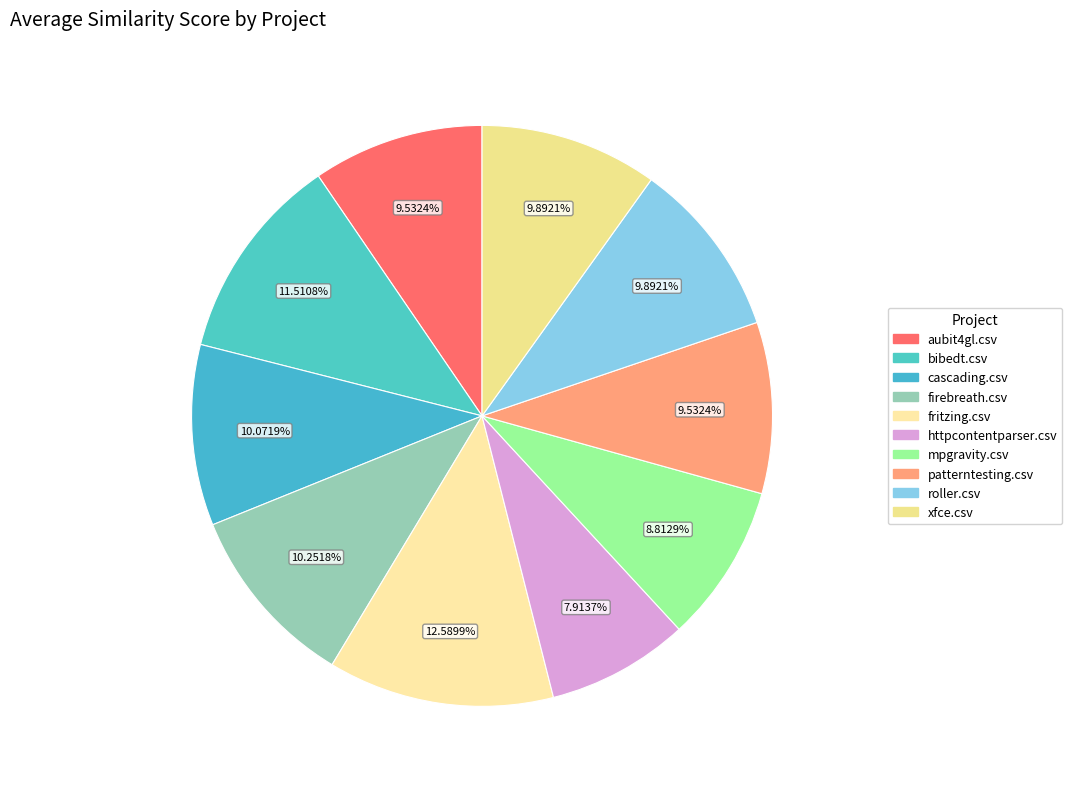

To the nearest percent, what is the difference between the largest and smallest slice percentages?

5%